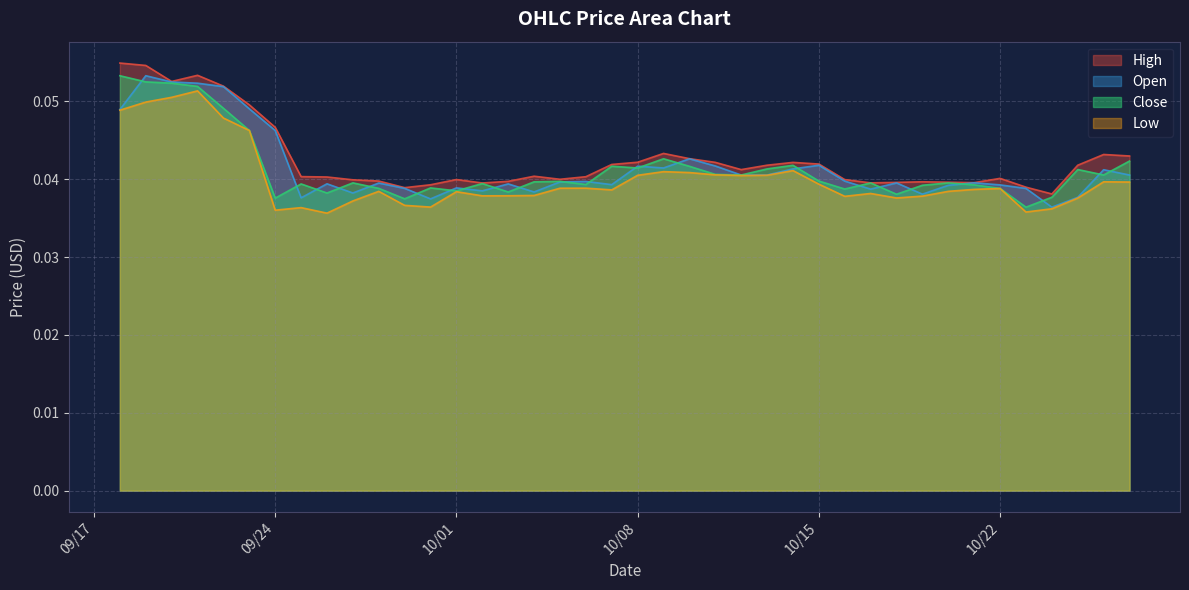

At which category is the sum across all series the highest?

9/19/19